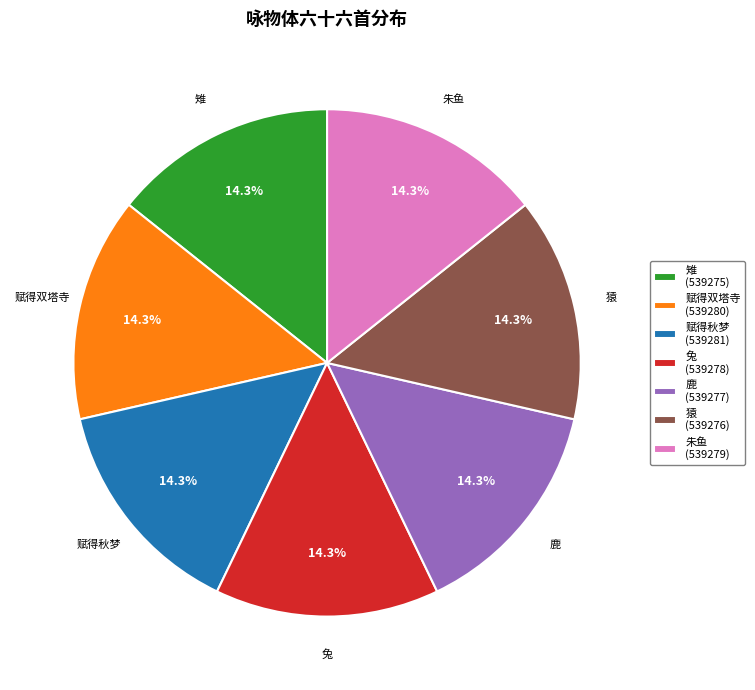

Count the number of slices in the pie.

7